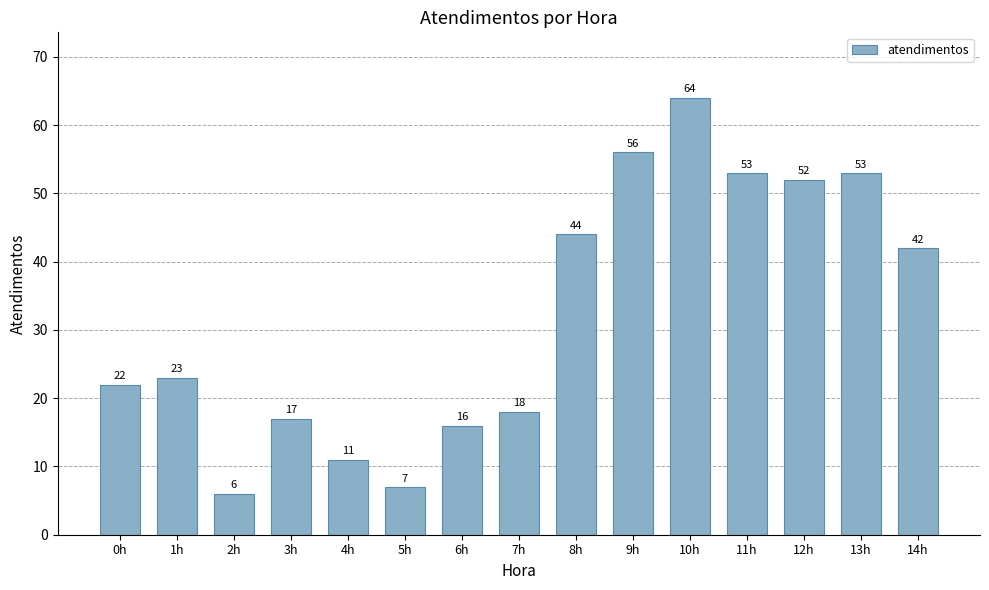

What is the difference between the maximum and minimum values?

58